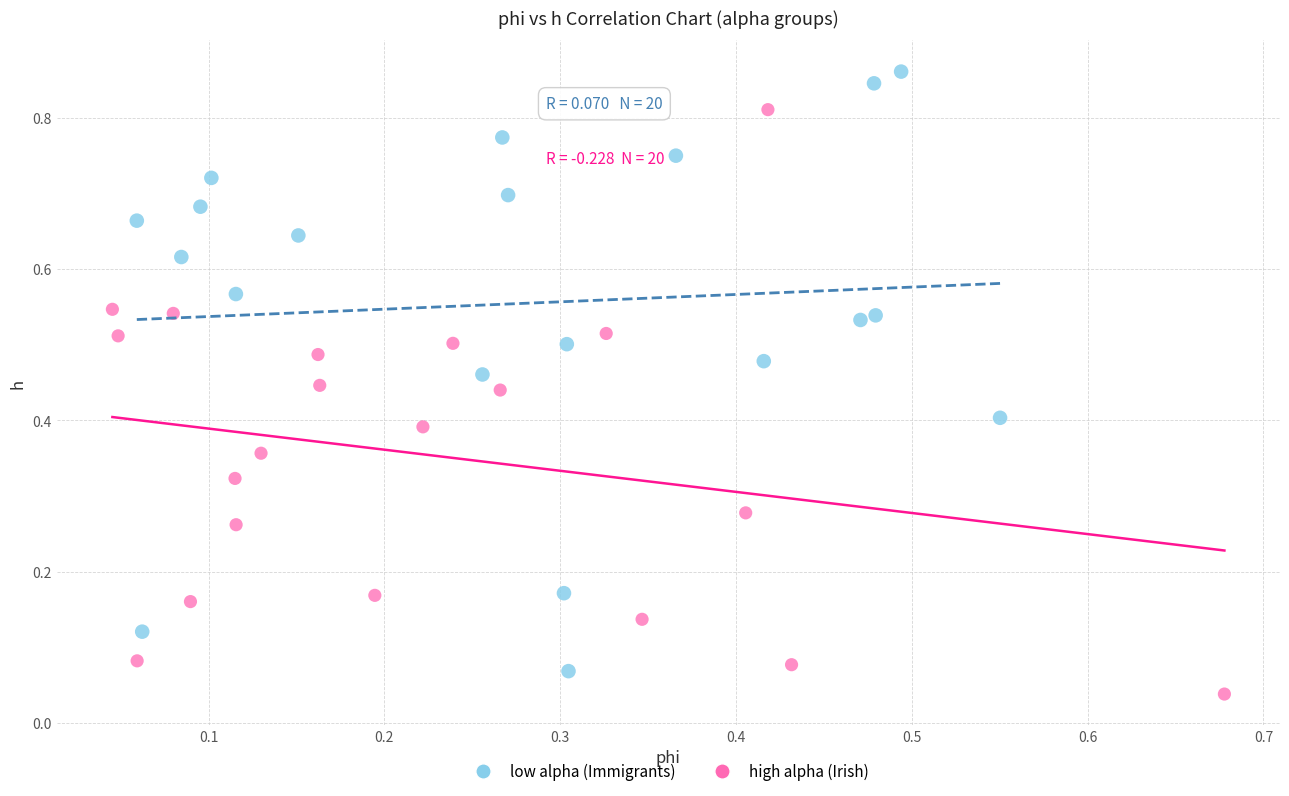

Which series reaches the minimum Y coordinate?

high alpha (Irish)